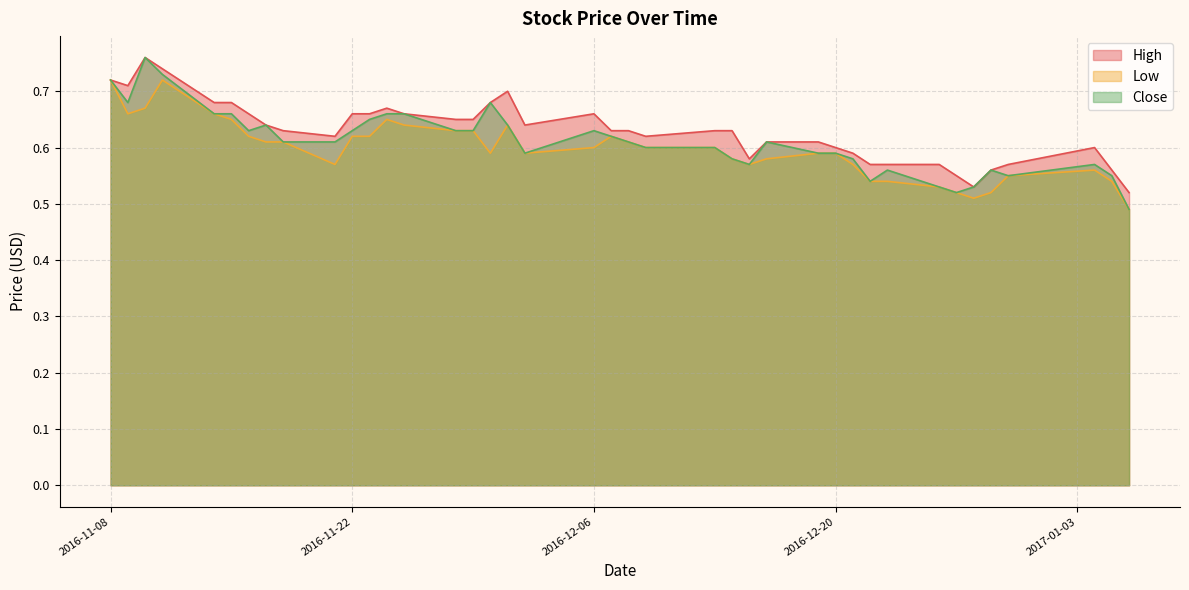

In Low, how many points are higher than both neighbors (excluding endpoints)?

5